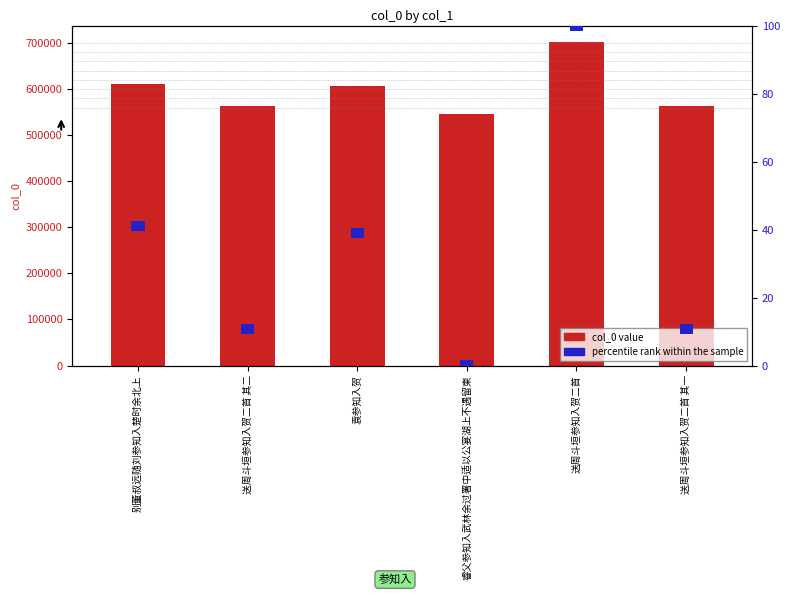

Does the chart contain stacked bars?

No